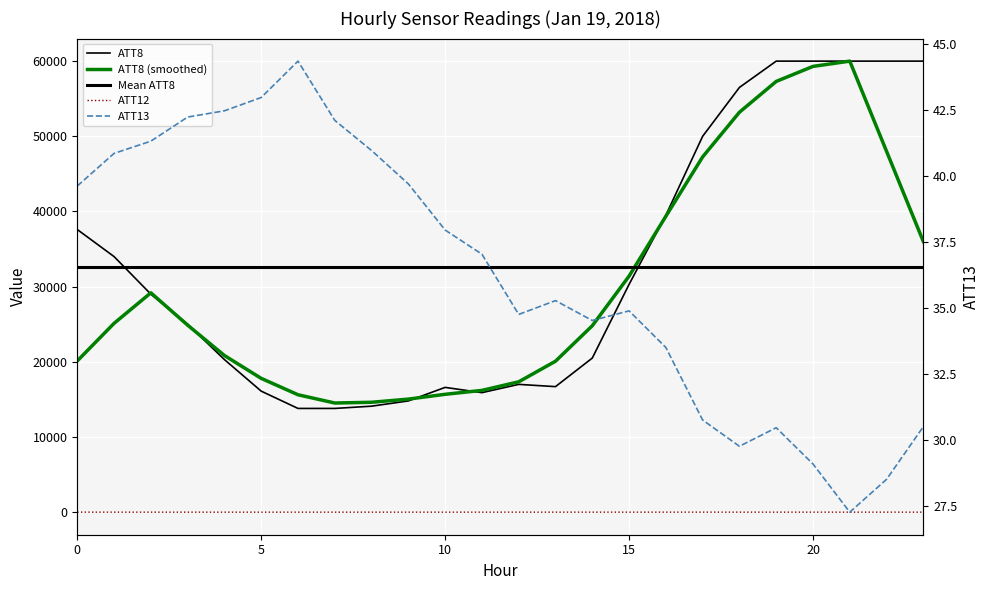

Is this an area chart (filled region under the line)?

No